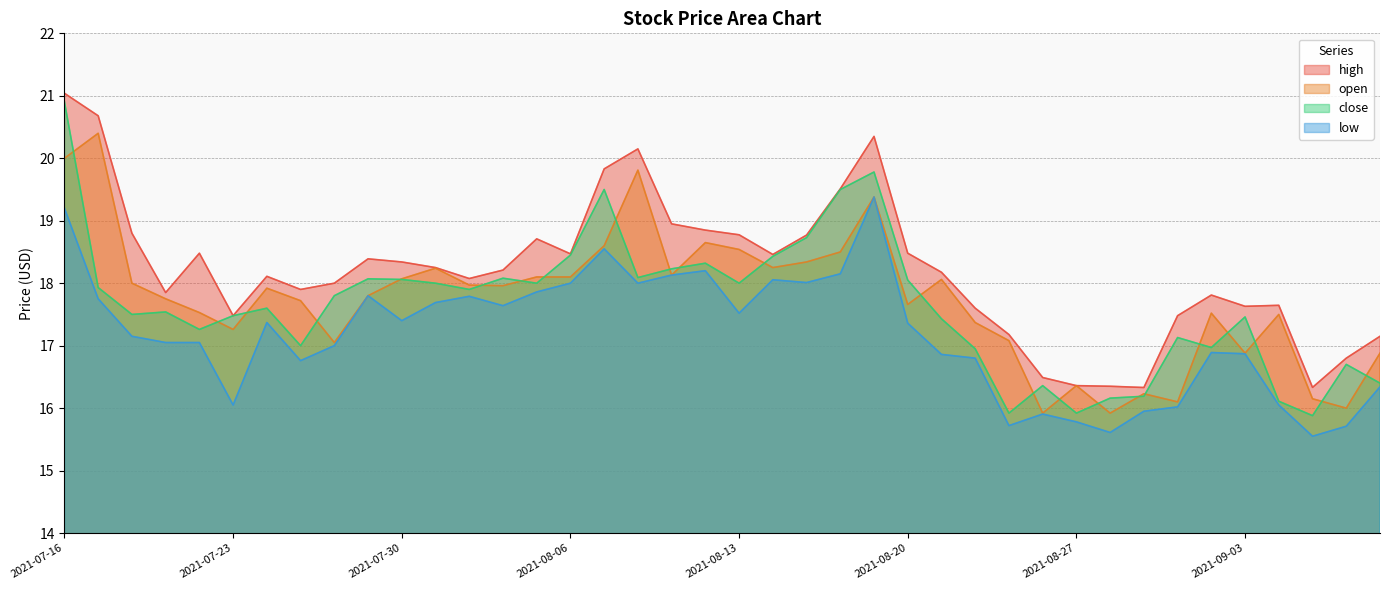

What is the difference between the highest and lowest values at 2021-07-29?

0.6